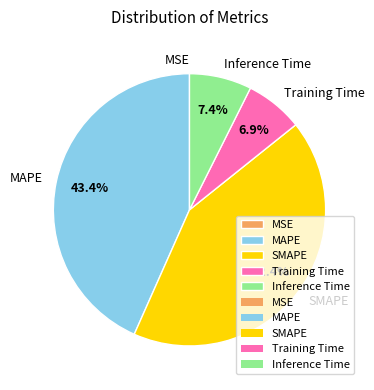

What is the largest slice in the pie chart?

MAPE